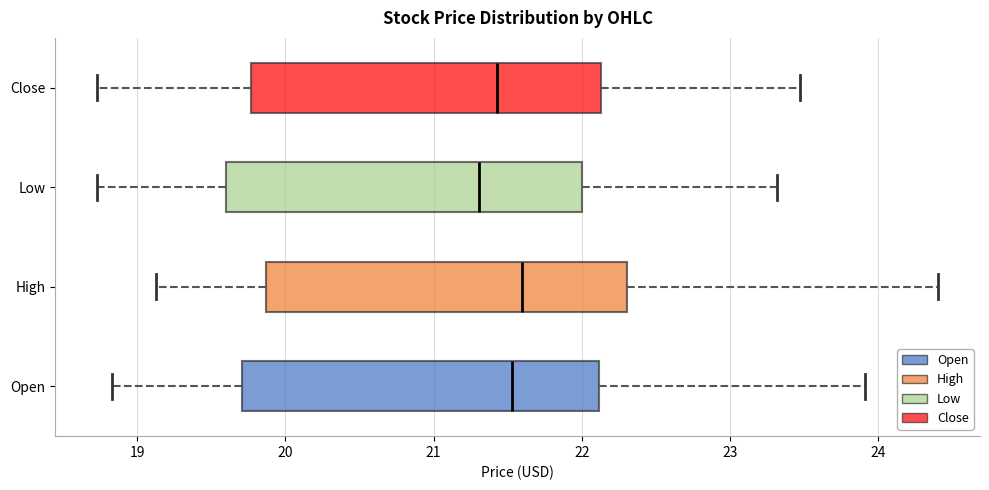

Reading bottom to top, read every box against the x-axis: the position of its median line, the range the box covers, and the ends of its whiskers. The values are not printed on the chart, so give them approximately, as read against the axis.

Open: median 21.5, box 19.7 to 22.1, whiskers 18.8 to 23.9
High: median 21.6, box 19.9 to 22.3, whiskers 19.1 to 24.4
Low: median 21.3, box 19.6 to 22.0, whiskers 18.7 to 23.3
Close: median 21.4, box 19.8 to 22.1, whiskers 18.7 to 23.5